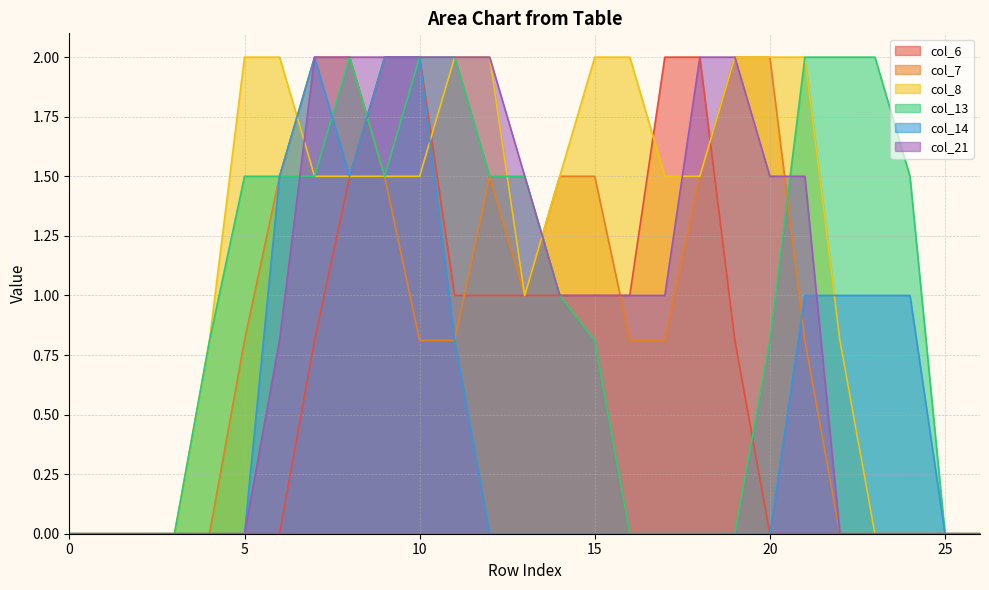

Is it true that col_14 equals 0.0 at 4?

True